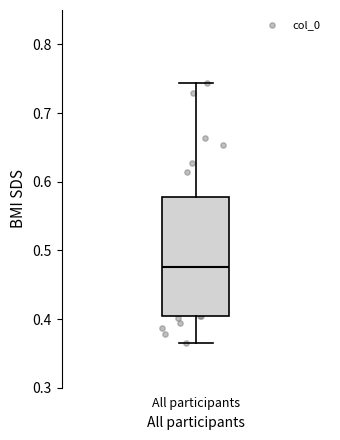

Transcribe this box plot: give where the median line is, the range the box spans, and where the two whiskers end, as read against the y-axis. The values are not printed on the chart, so give them approximately, as read against the axis.

median 0.48, box 0.40 to 0.58, whiskers 0.37 to 0.74